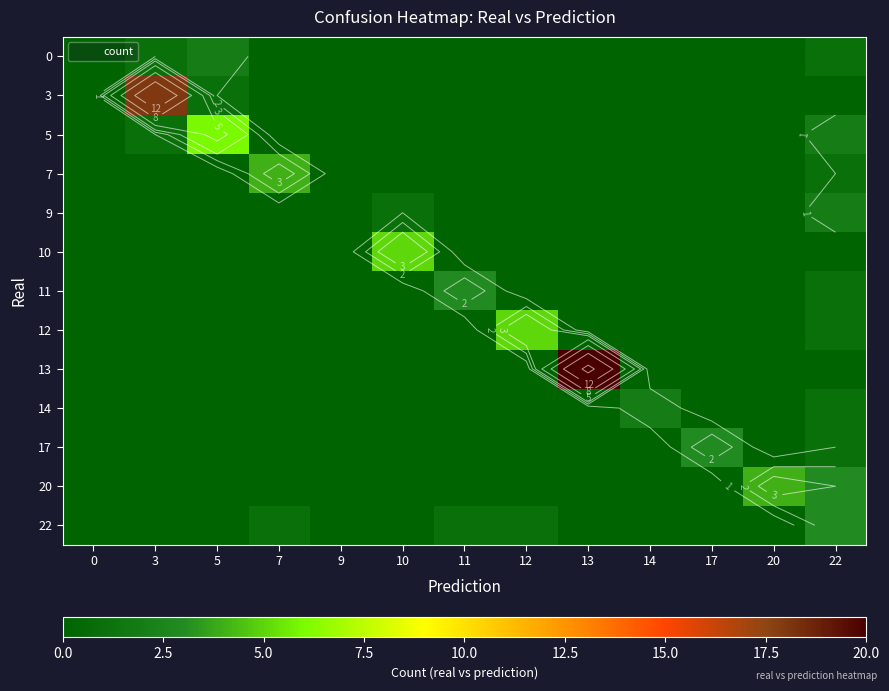

How many distinct data groups are displayed?

13